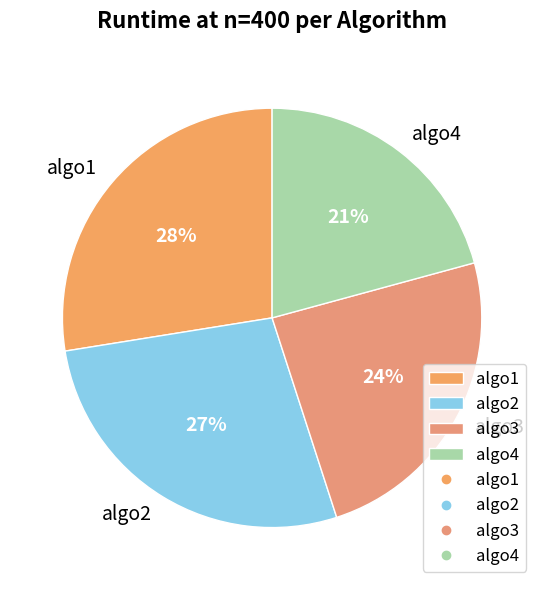

Is algo3 the majority of the pie?

No